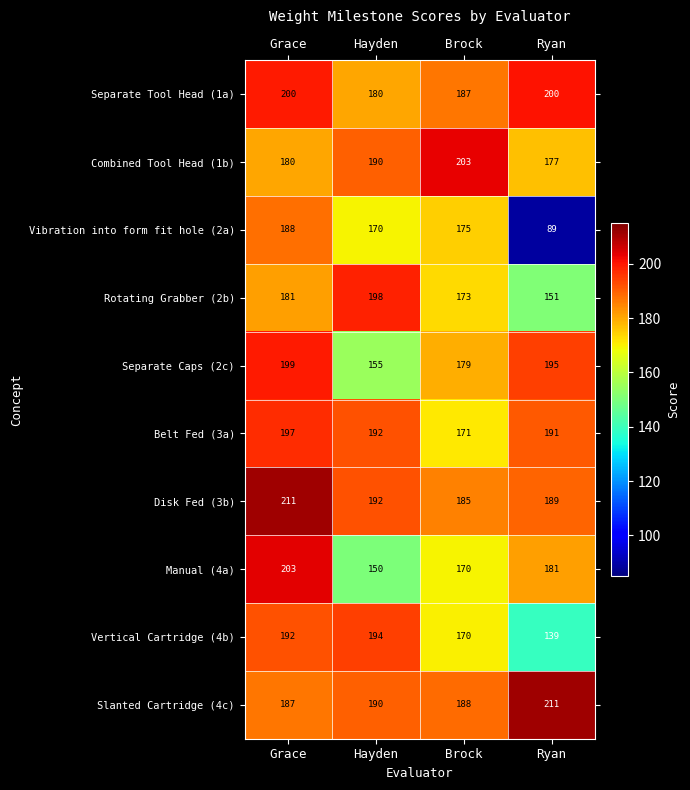

What is the maximum value shown in the chart?

211